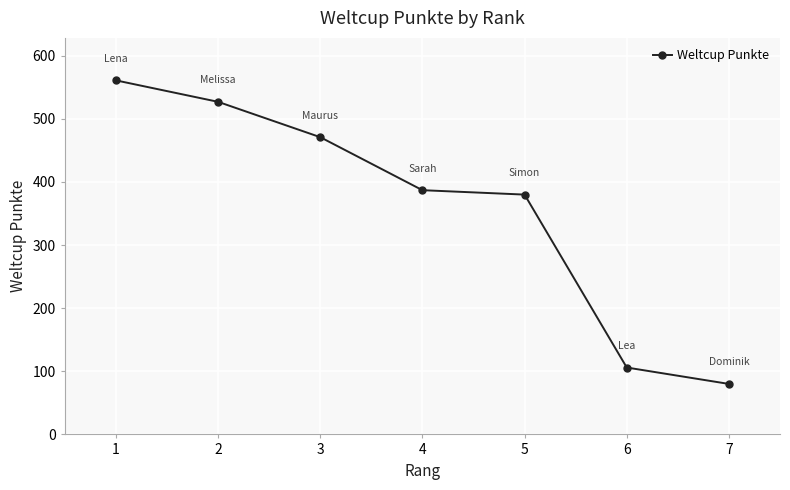

Which label corresponds to the smallest value in the chart?

7